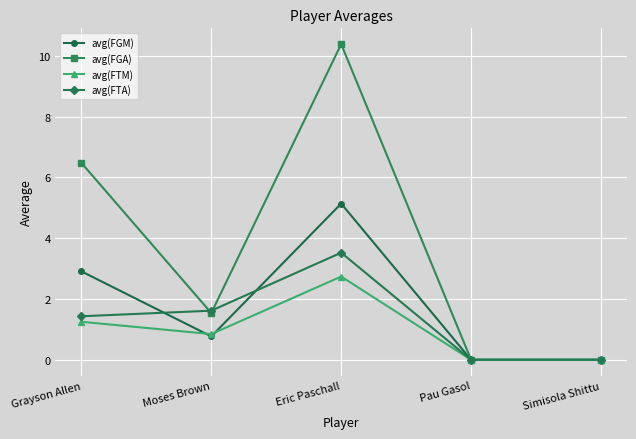

What is the difference between the avg(FGM) values at Pau Gasol and Moses Brown?

0.8